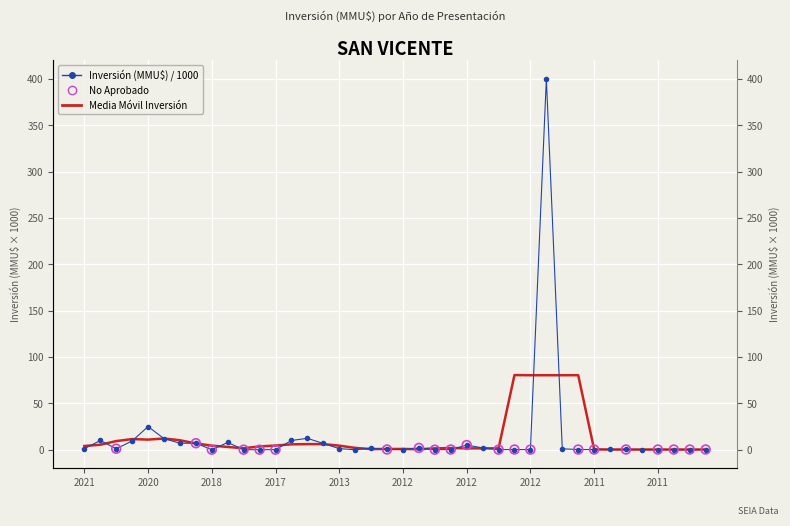

Which has a higher value, 2011 or 2012?

2011